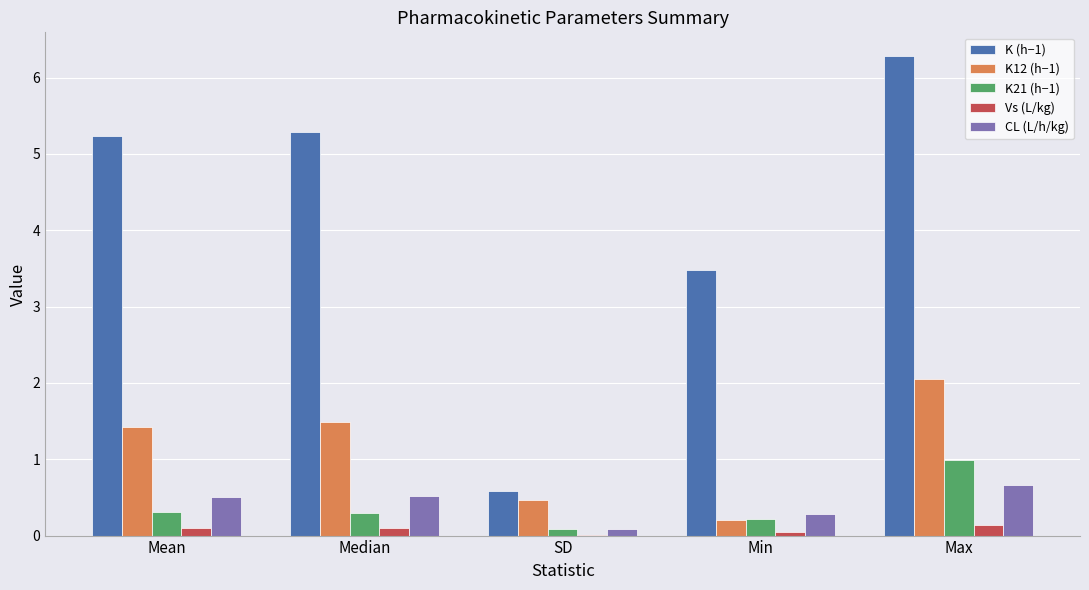

True or false: CL (L/h/kg) has a value of 0.5 at Min.

False